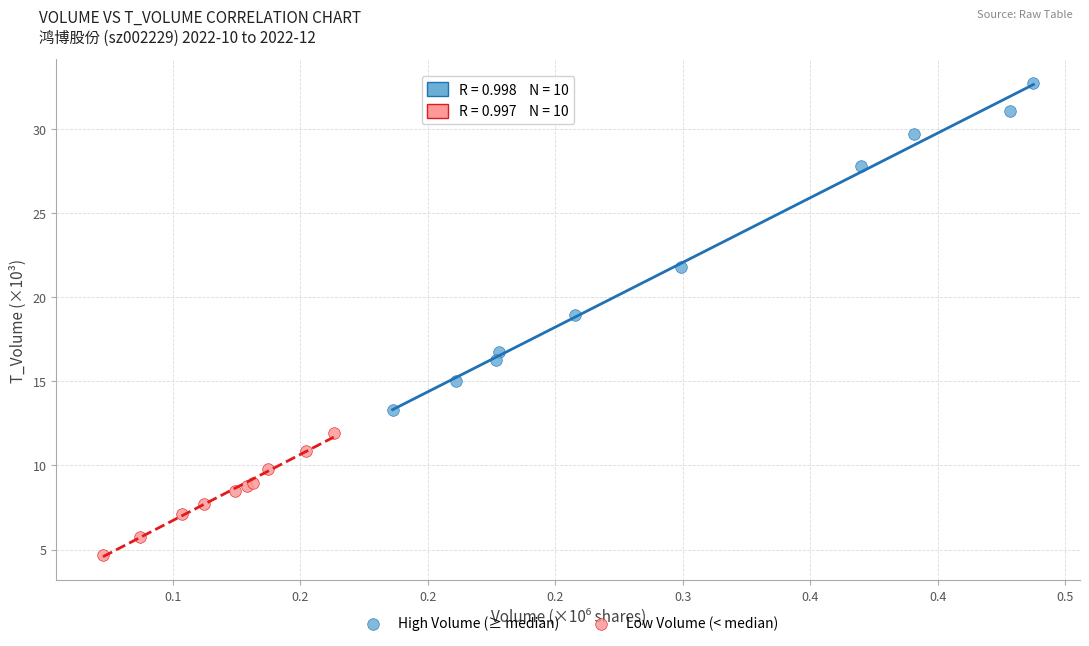

Which series reaches the maximum Y coordinate?

High Volume (≥ median)